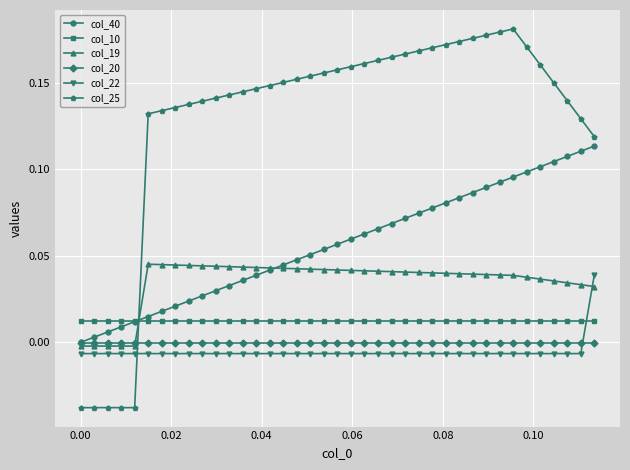

Which series has the largest total across all categories?

col_25